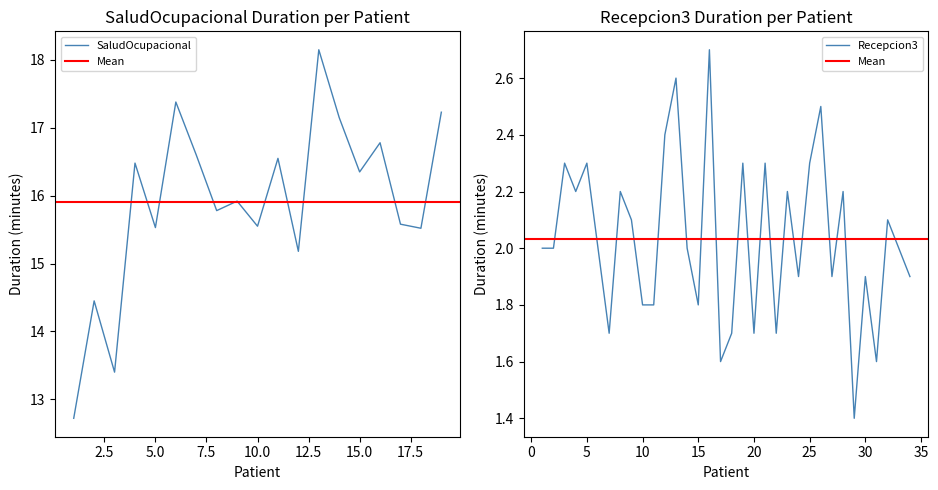

What is the highest value of the Recepcion3 series?

2.7